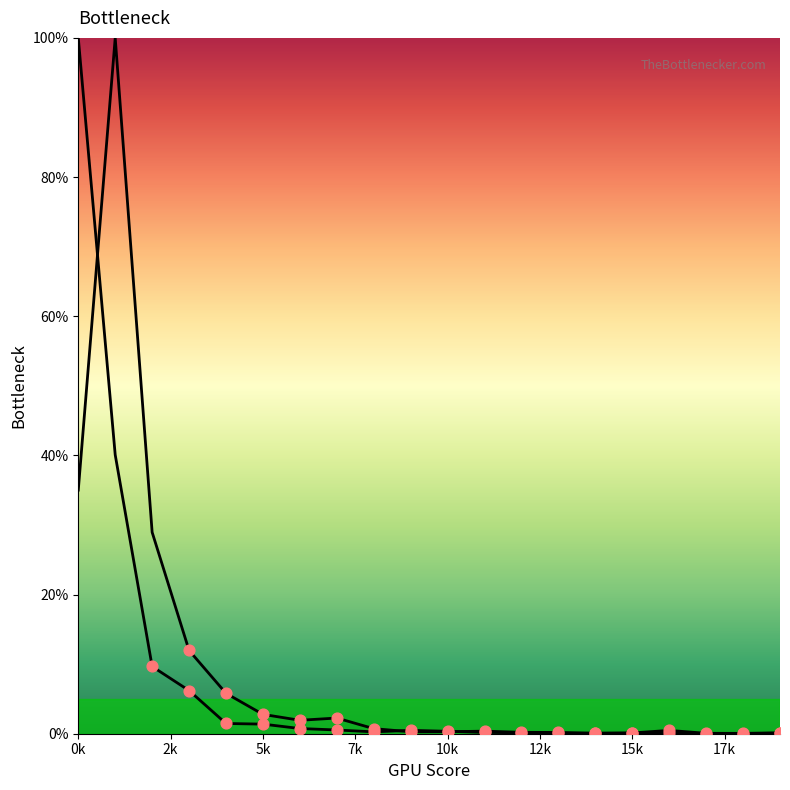

Which series has the largest Y range (max minus min)?

col_9